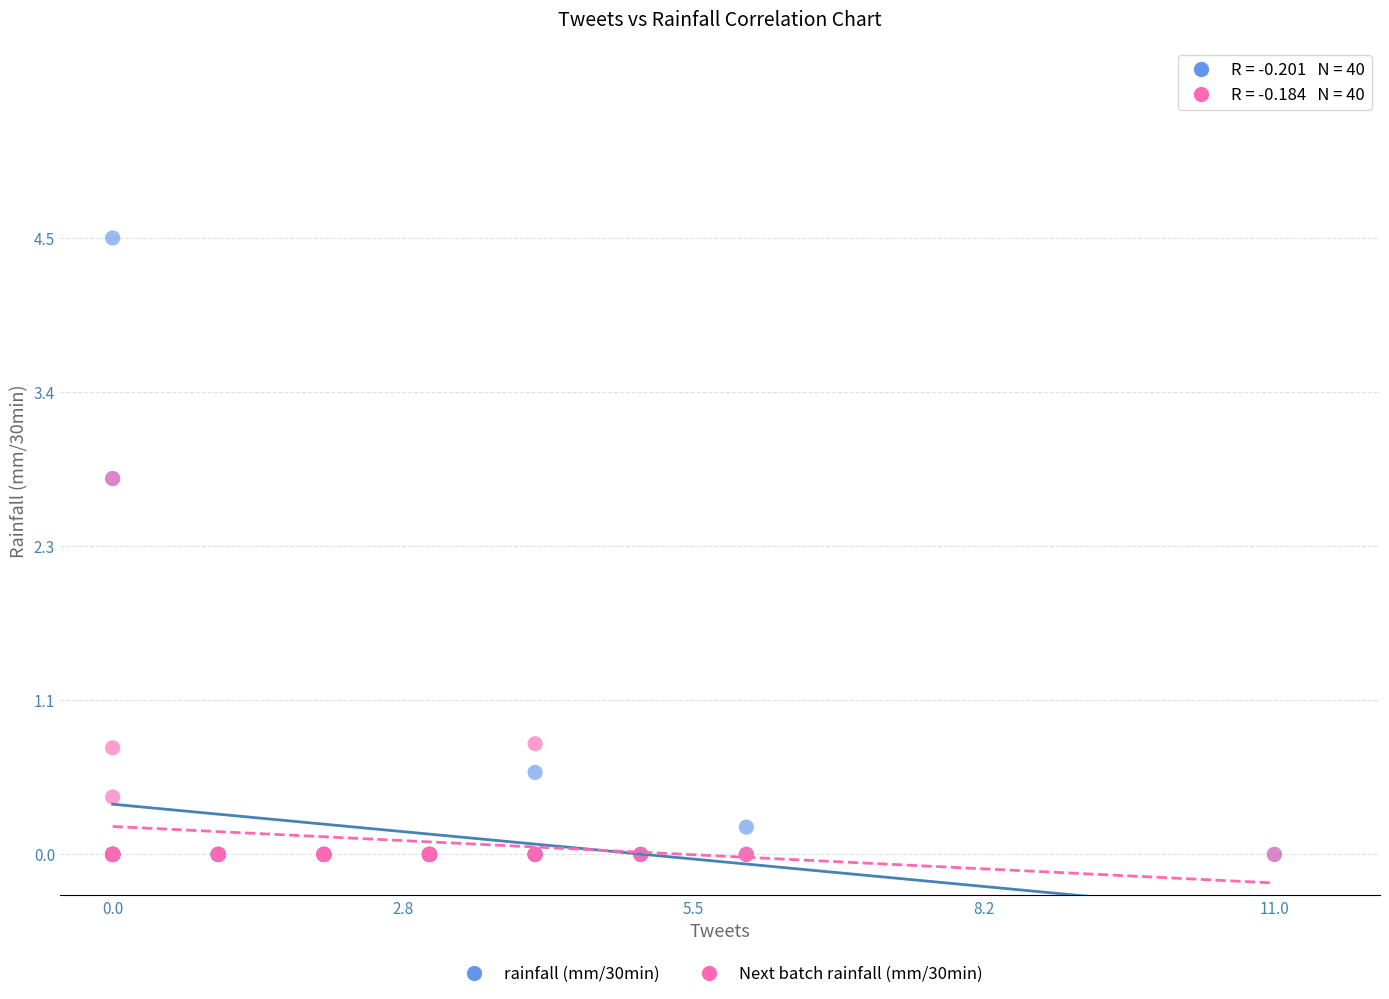

Which series has the largest Y range (max minus min)?

rainfall (mm/30min)